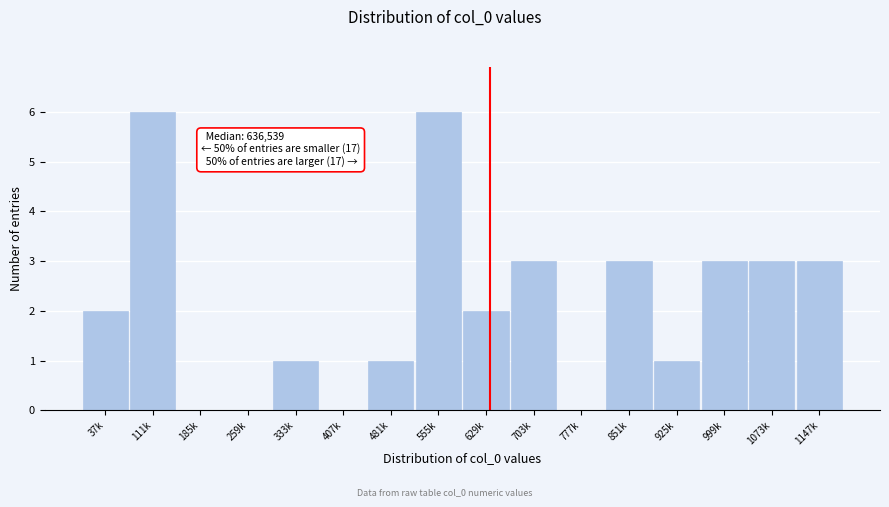

Reading left to right, extract all data points from this chart.

37k=2	111k=6	185k=0	259k=0	333k=1	407k=0	481k=1	555k=6	629k=2	703k=3	777k=0	851k=3	925k=1	999k=3	1073k=3	1147k=3